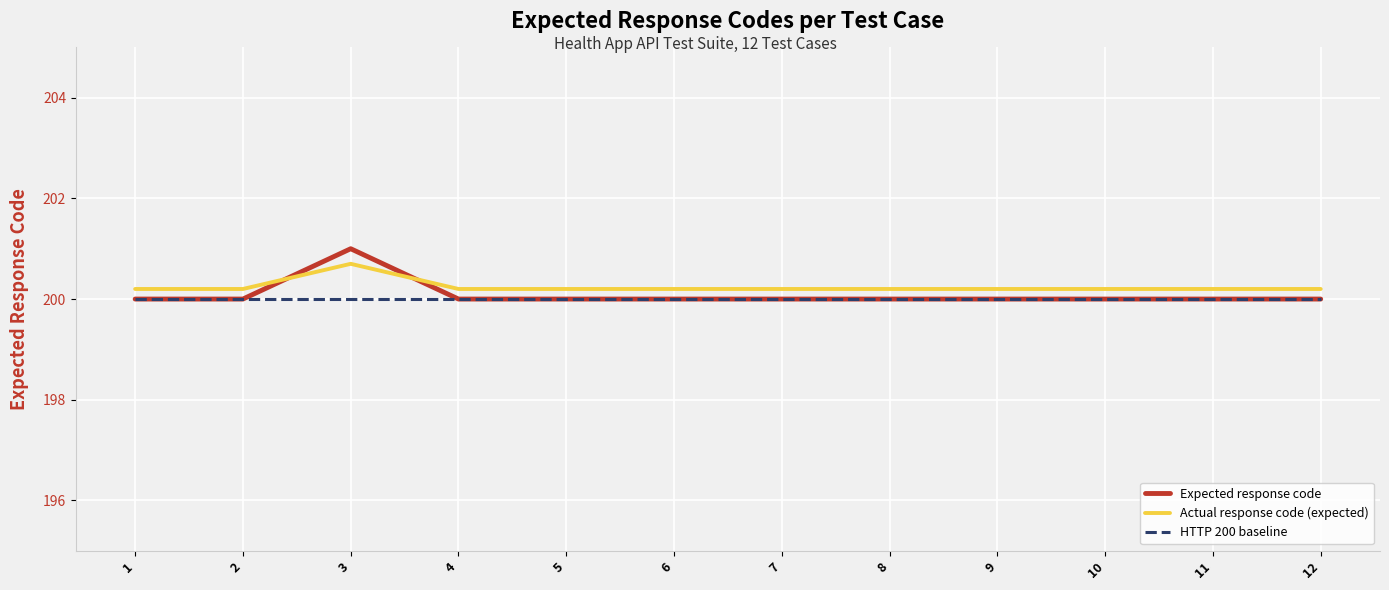

What are all the series names shown in the legend?

Expected response code, Actual response code (expected), HTTP 200 baseline